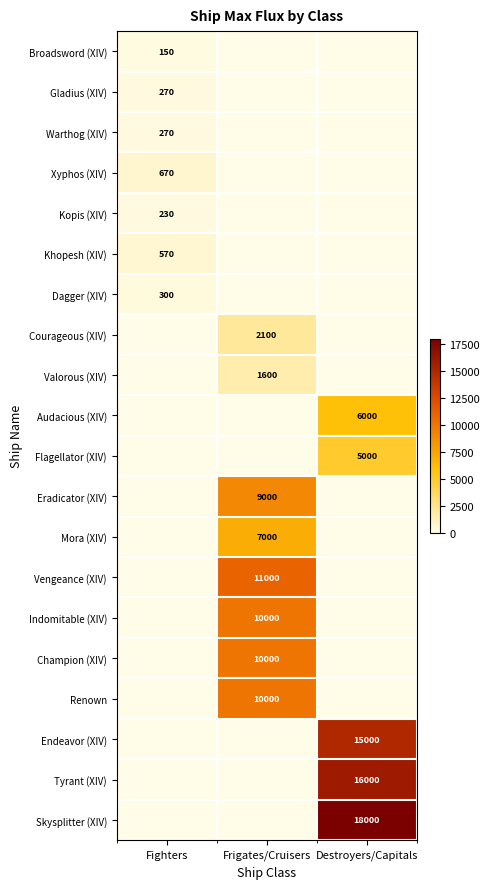

True or false: Eradicator (XIV) has a value of 4496.3 at Frigates/Cruisers.

False